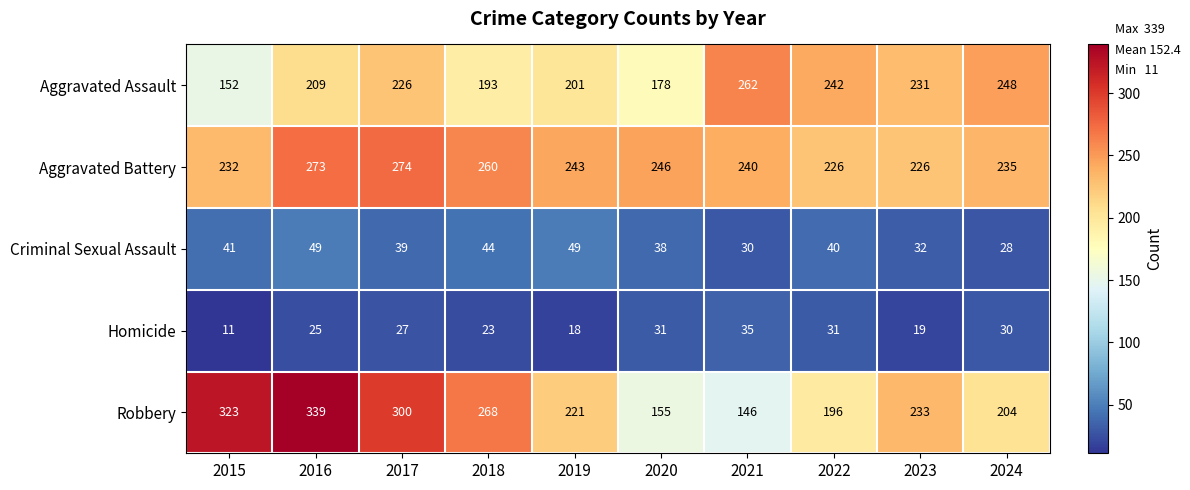

Rank the series by their maximum value, from lowest to highest.

Homicide, Criminal Sexual Assault, Aggravated Assault, Aggravated Battery, Robbery